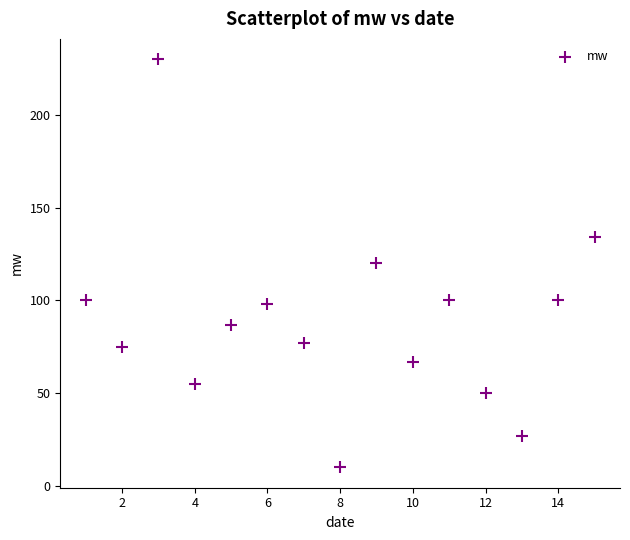

What is the range of Y values (max minus min)?

220